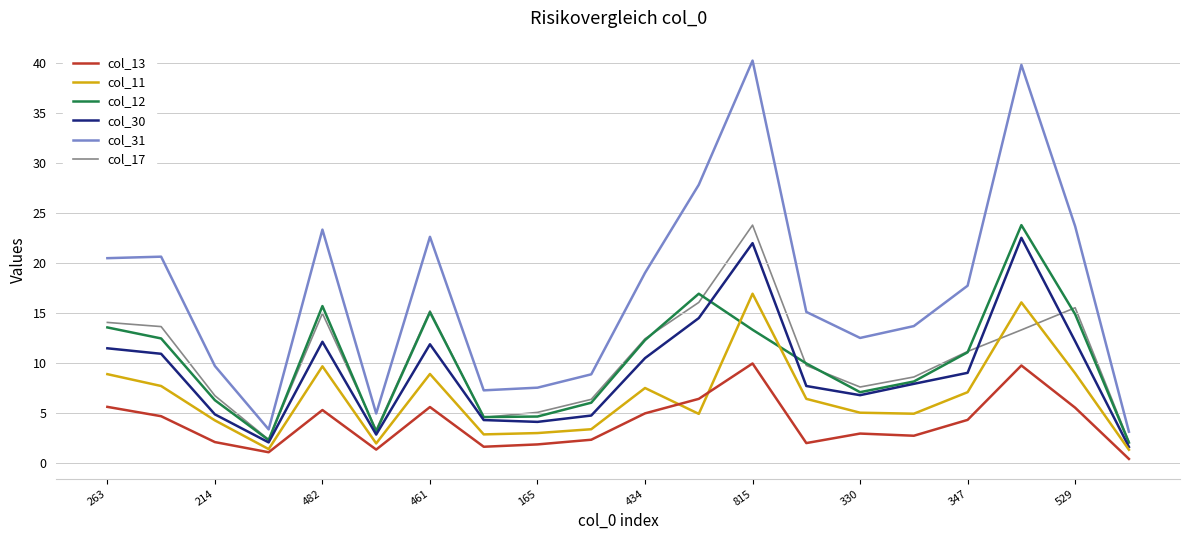

True or false: col_13 has more than 1 points higher than both neighbors.

True